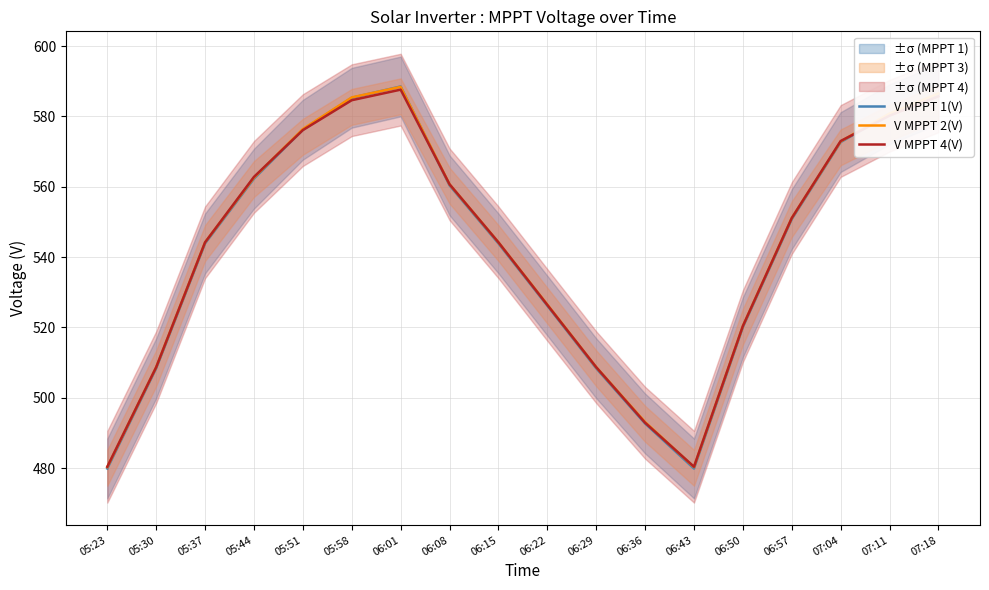

What is the total value across all series at 06:29?

1525.8